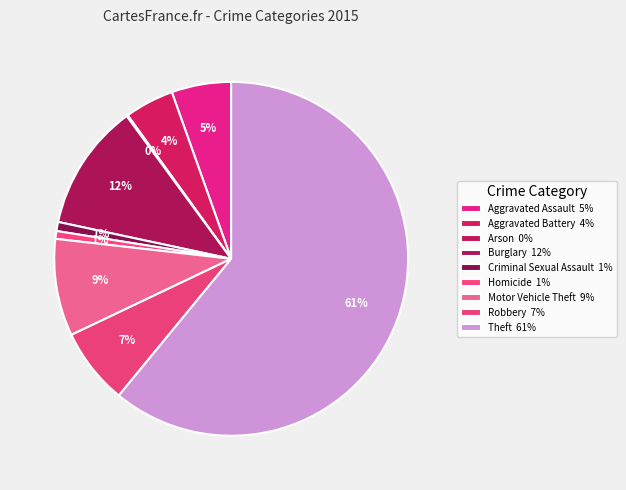

Combined, do Arson and Criminal Sexual Assault account for over 50%?

No